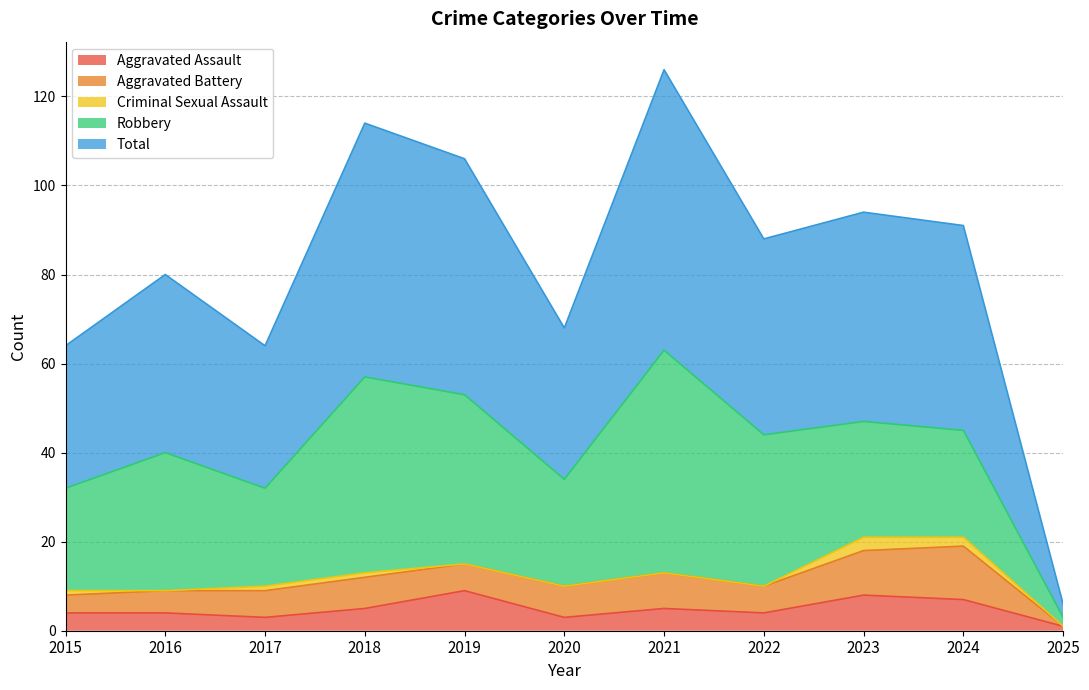

Does the chart have visible grid lines?

Yes